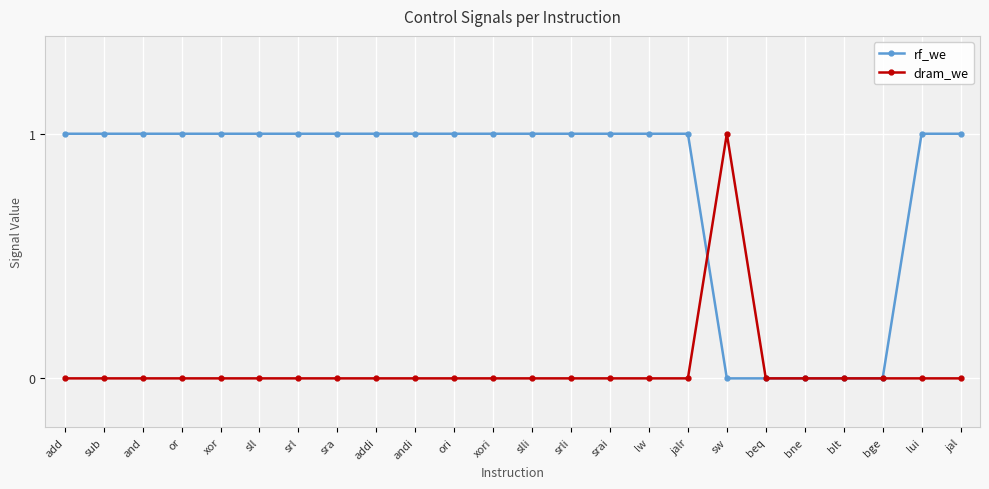

What is the difference between the maximum and minimum values in the dram_we series?

1